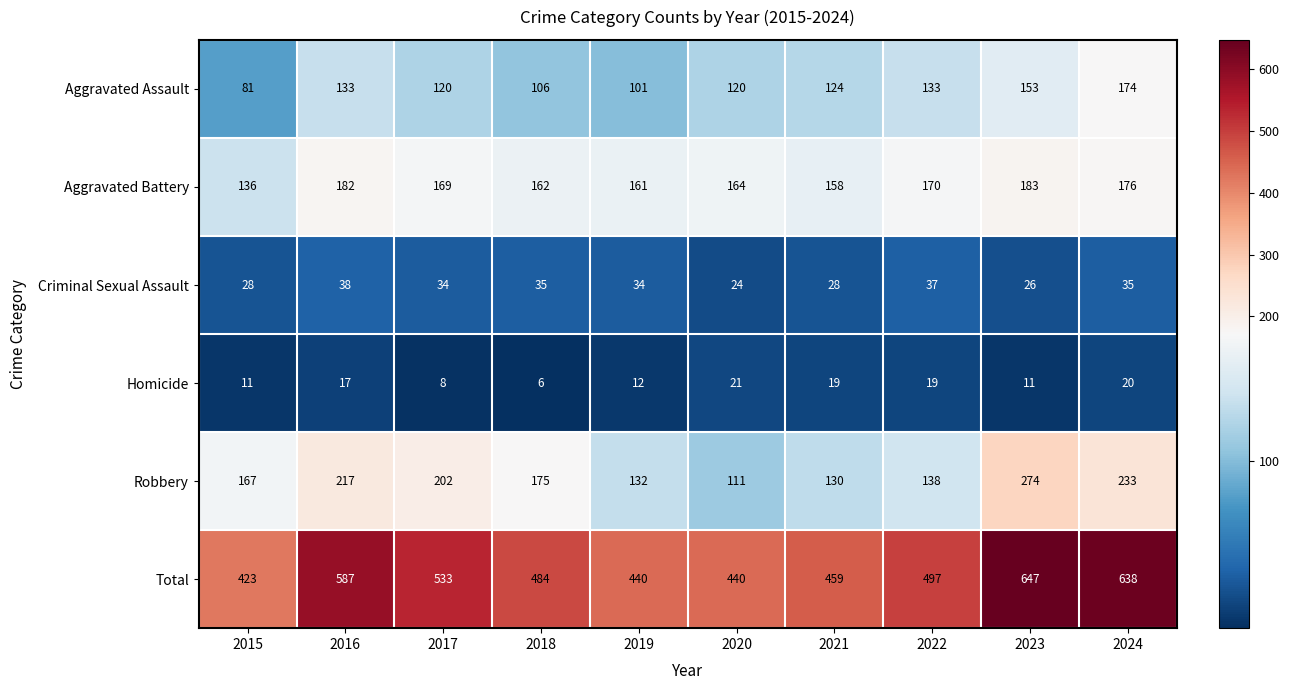

What is the spread (max minus min) of values at 2016?

570